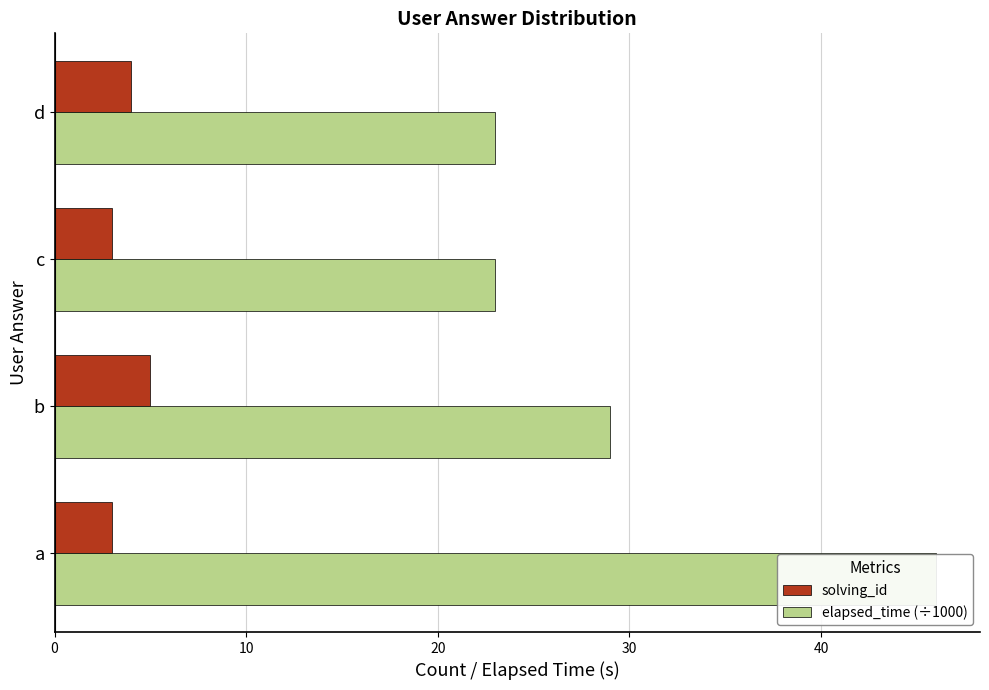

At how many categories does at least one series exceed 4?

4